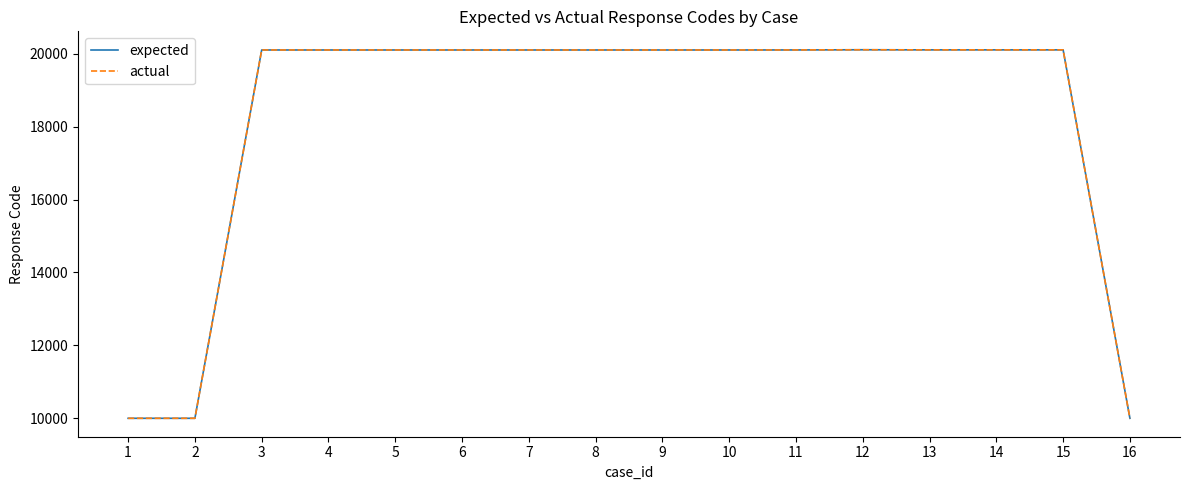

Does the chart display data point markers on the line(s)?

No